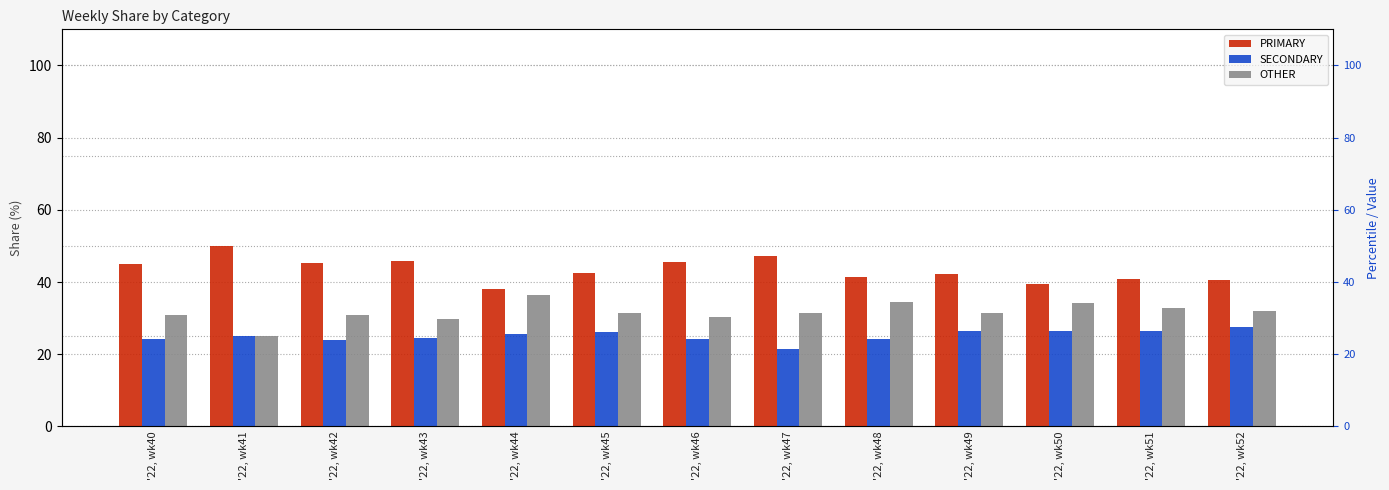

Reading left to right, extract all data points from this chart.

PRIMARY: '22, wk40=44.9	'22, wk41=50.0	'22, wk42=45.2	'22, wk43=45.8	'22, wk44=38.0	'22, wk45=42.5	'22, wk46=45.5	'22, wk47=47.1	'22, wk48=41.4	'22, wk49=42.2	'22, wk50=39.5	'22, wk51=40.8	'22, wk52=40.5
SECONDARY: '22, wk40=24.2	'22, wk41=25.0	'22, wk42=23.9	'22, wk43=24.5	'22, wk44=25.6	'22, wk45=26.2	'22, wk46=24.1	'22, wk47=21.4	'22, wk48=24.2	'22, wk49=26.4	'22, wk50=26.4	'22, wk51=26.5	'22, wk52=27.5
OTHER: '22, wk40=30.9	'22, wk41=25.0	'22, wk42=31.0	'22, wk43=29.7	'22, wk44=36.4	'22, wk45=31.3	'22, wk46=30.4	'22, wk47=31.5	'22, wk48=34.3	'22, wk49=31.3	'22, wk50=34.1	'22, wk51=32.7	'22, wk52=31.9